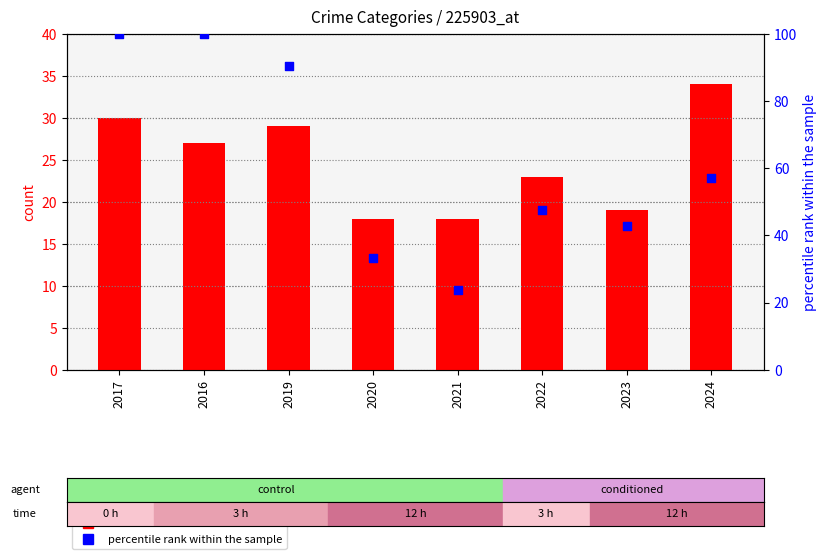

Which series contains the highest Y value?

percentile rank within the sample